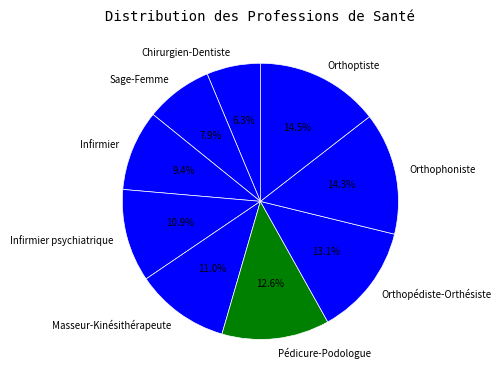

Count the number of slices in the pie.

9